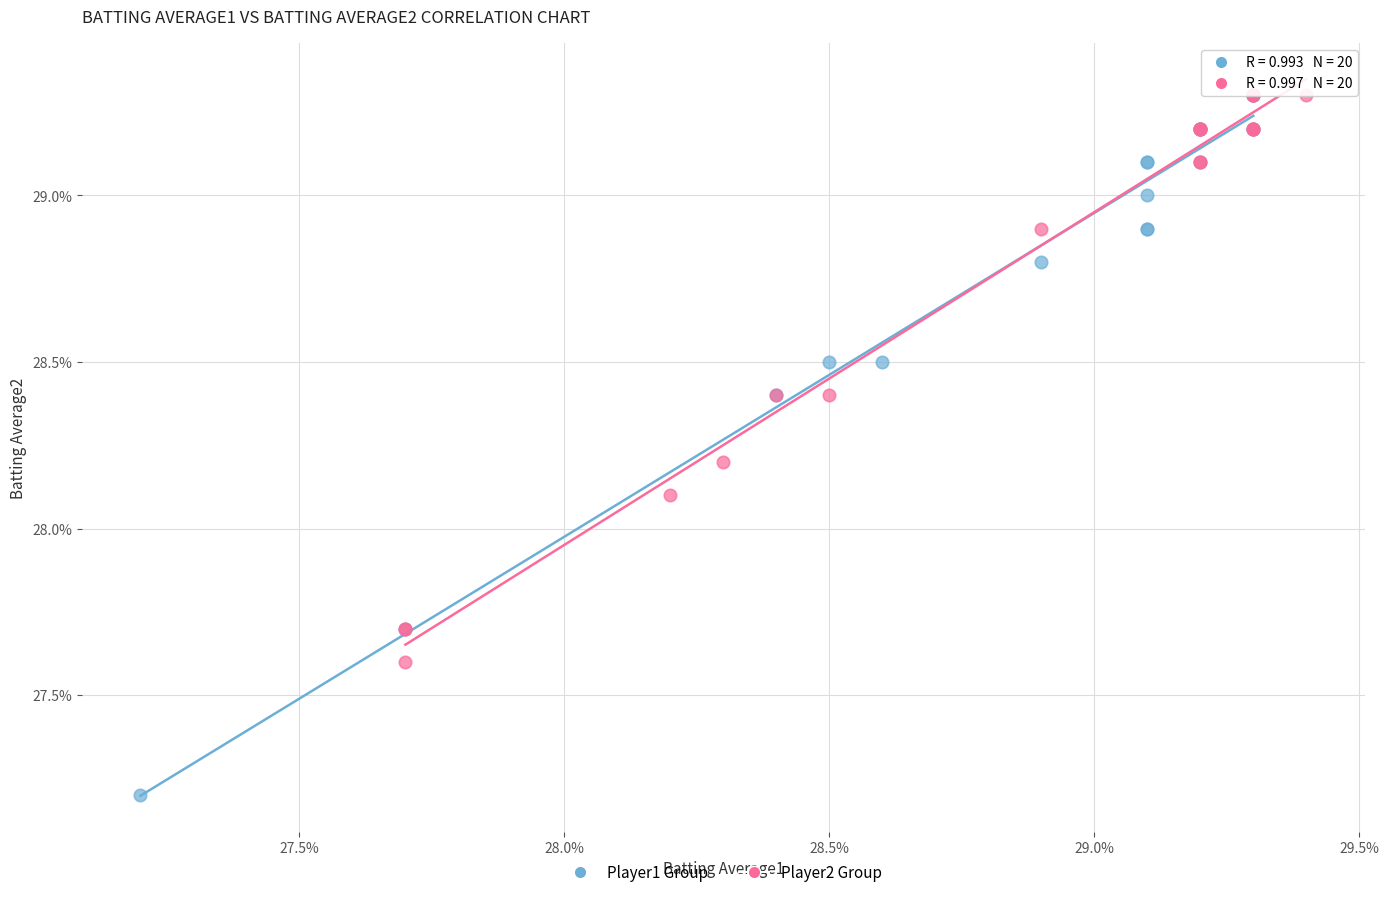

What are all the series names shown in the legend?

Player1 Group, Player2 Group